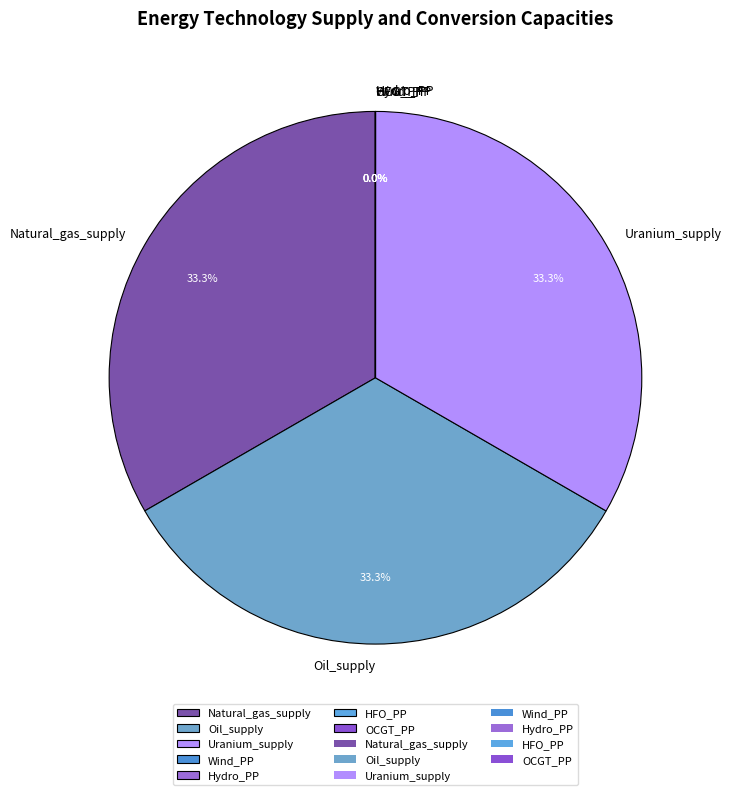

Is there a majority slice in this chart?

No